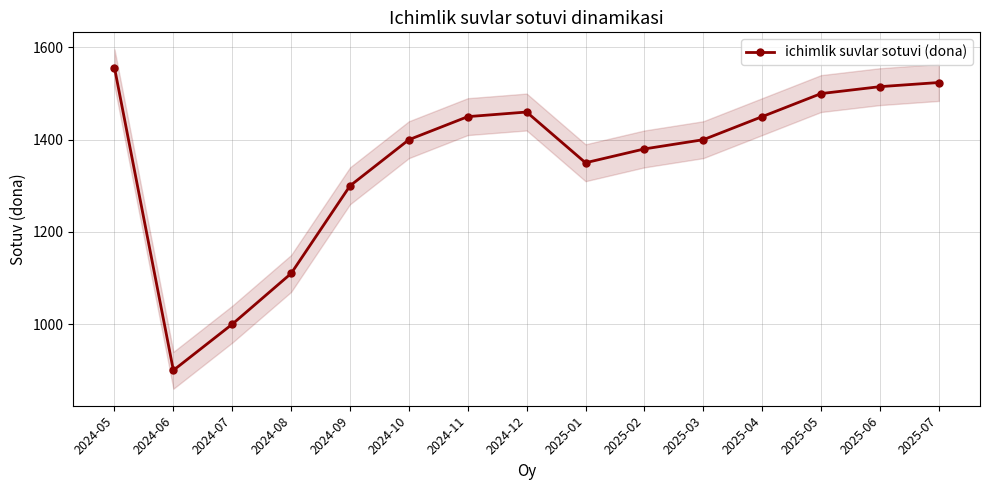

Which category has the highest value across all series?

2024-05